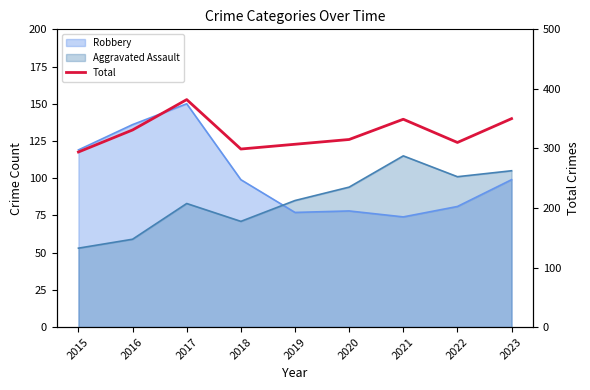

Where is the data nearest to the value 338?

2016